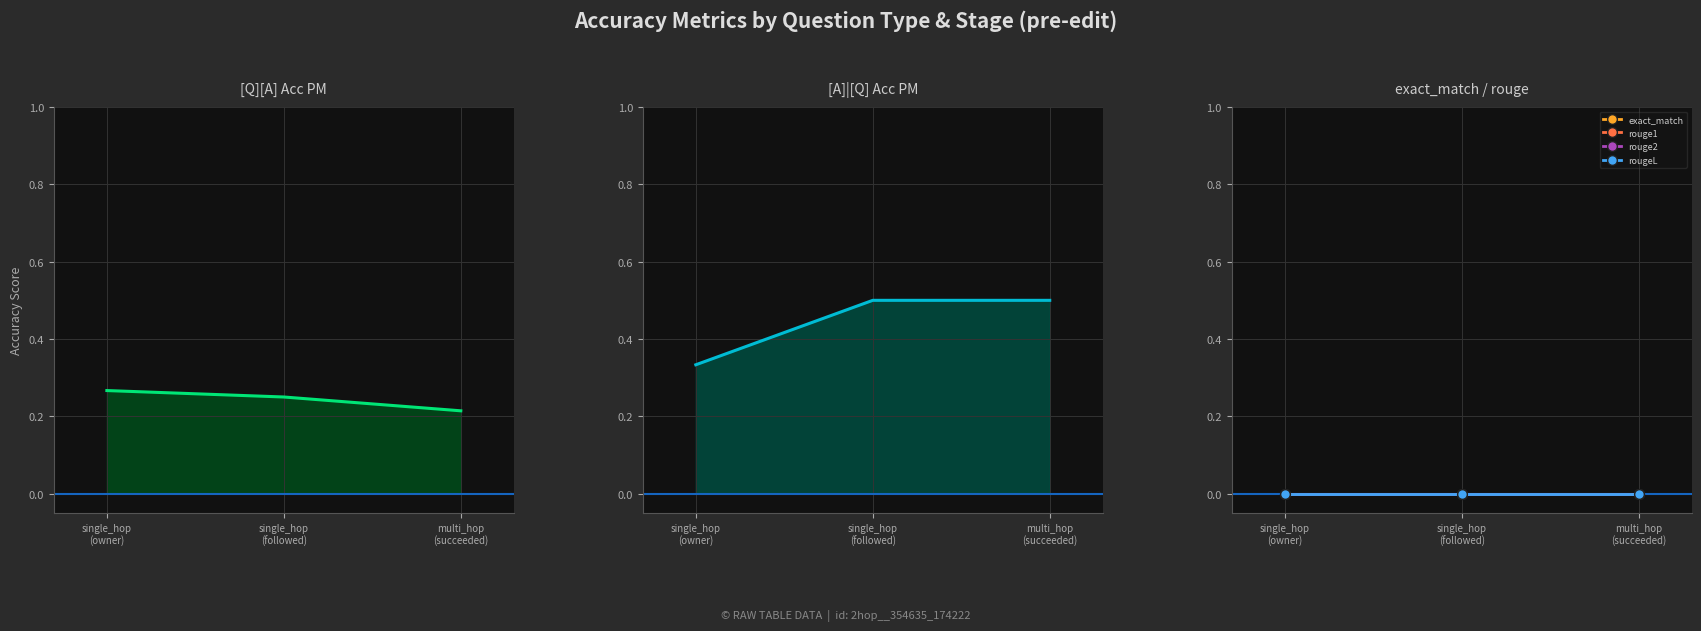

What position from the left is single_hop
(owner)?

1